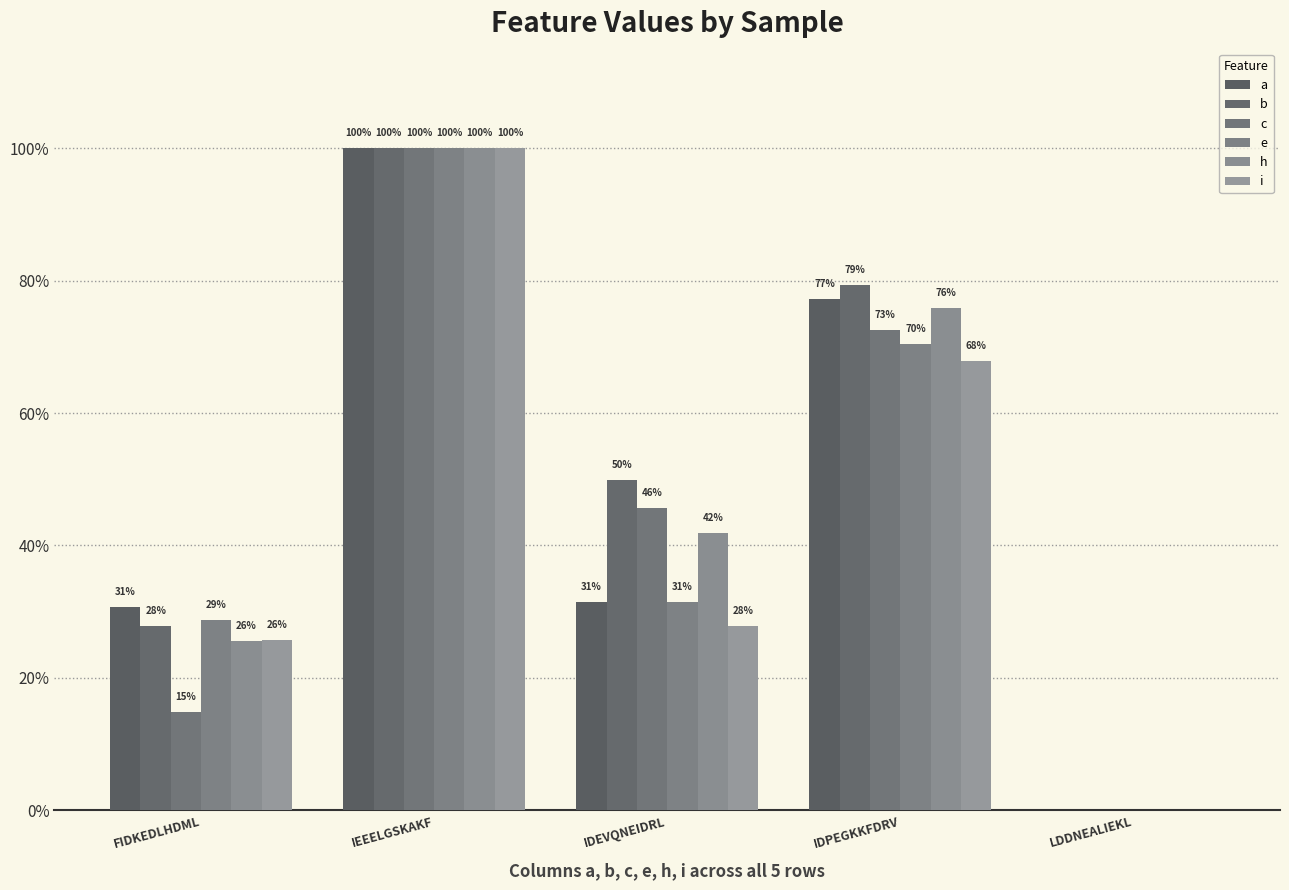

Is it true that a equals 0.7 at IEEELGSKAKF?

False